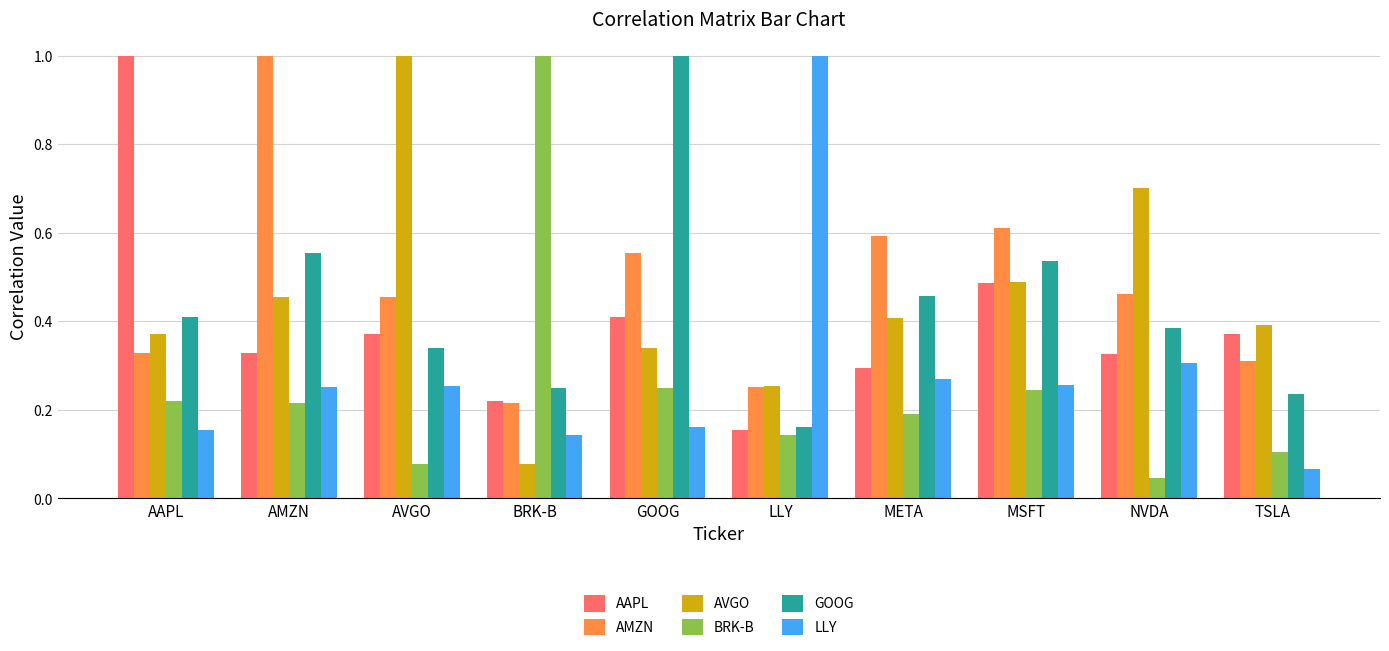

What is the total value across all series at LLY?

2.0